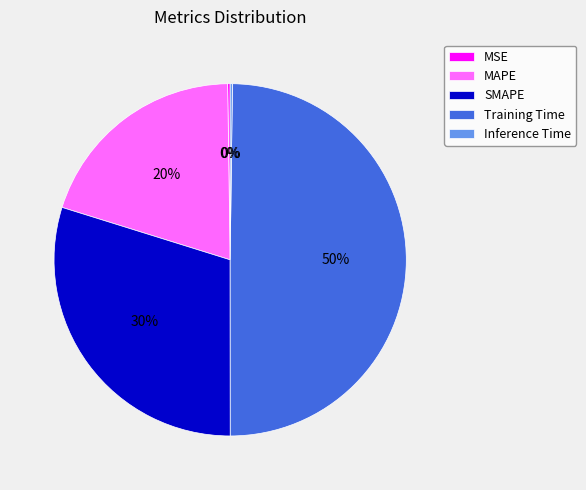

True or false: MAPE accounts for 20% of the total.

True